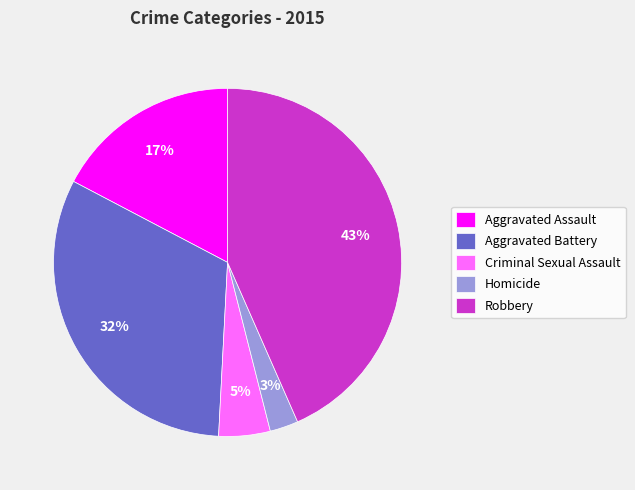

Which slice is the largest?

Robbery